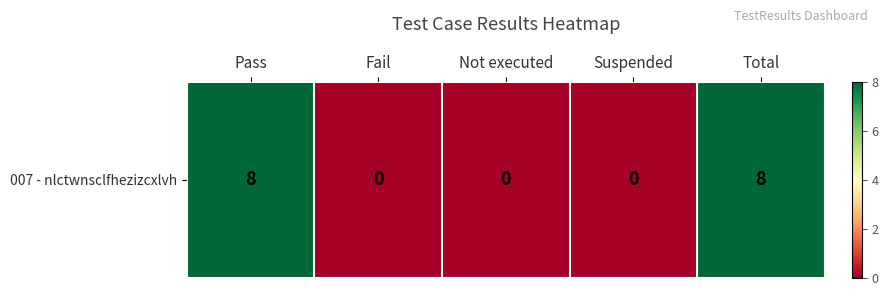

What is the ratio of the value at Total to the value at Pass?

1.0